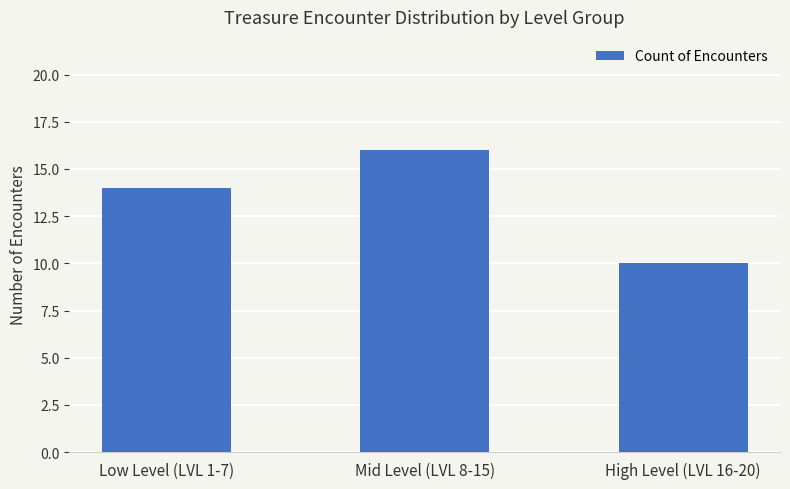

List the labels in order of value, smallest first.

High Level (LVL 16-20), Low Level (LVL 1-7), Mid Level (LVL 8-15)